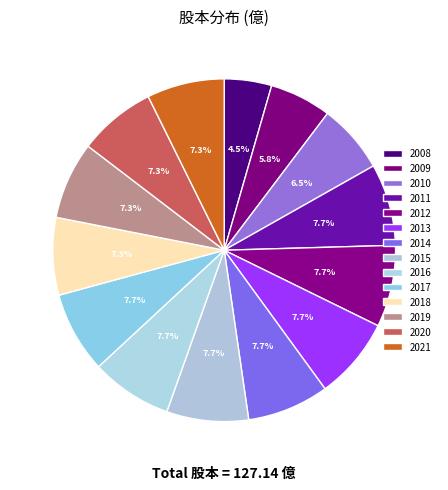

Is there any slice that represents more than half of the pie?

No